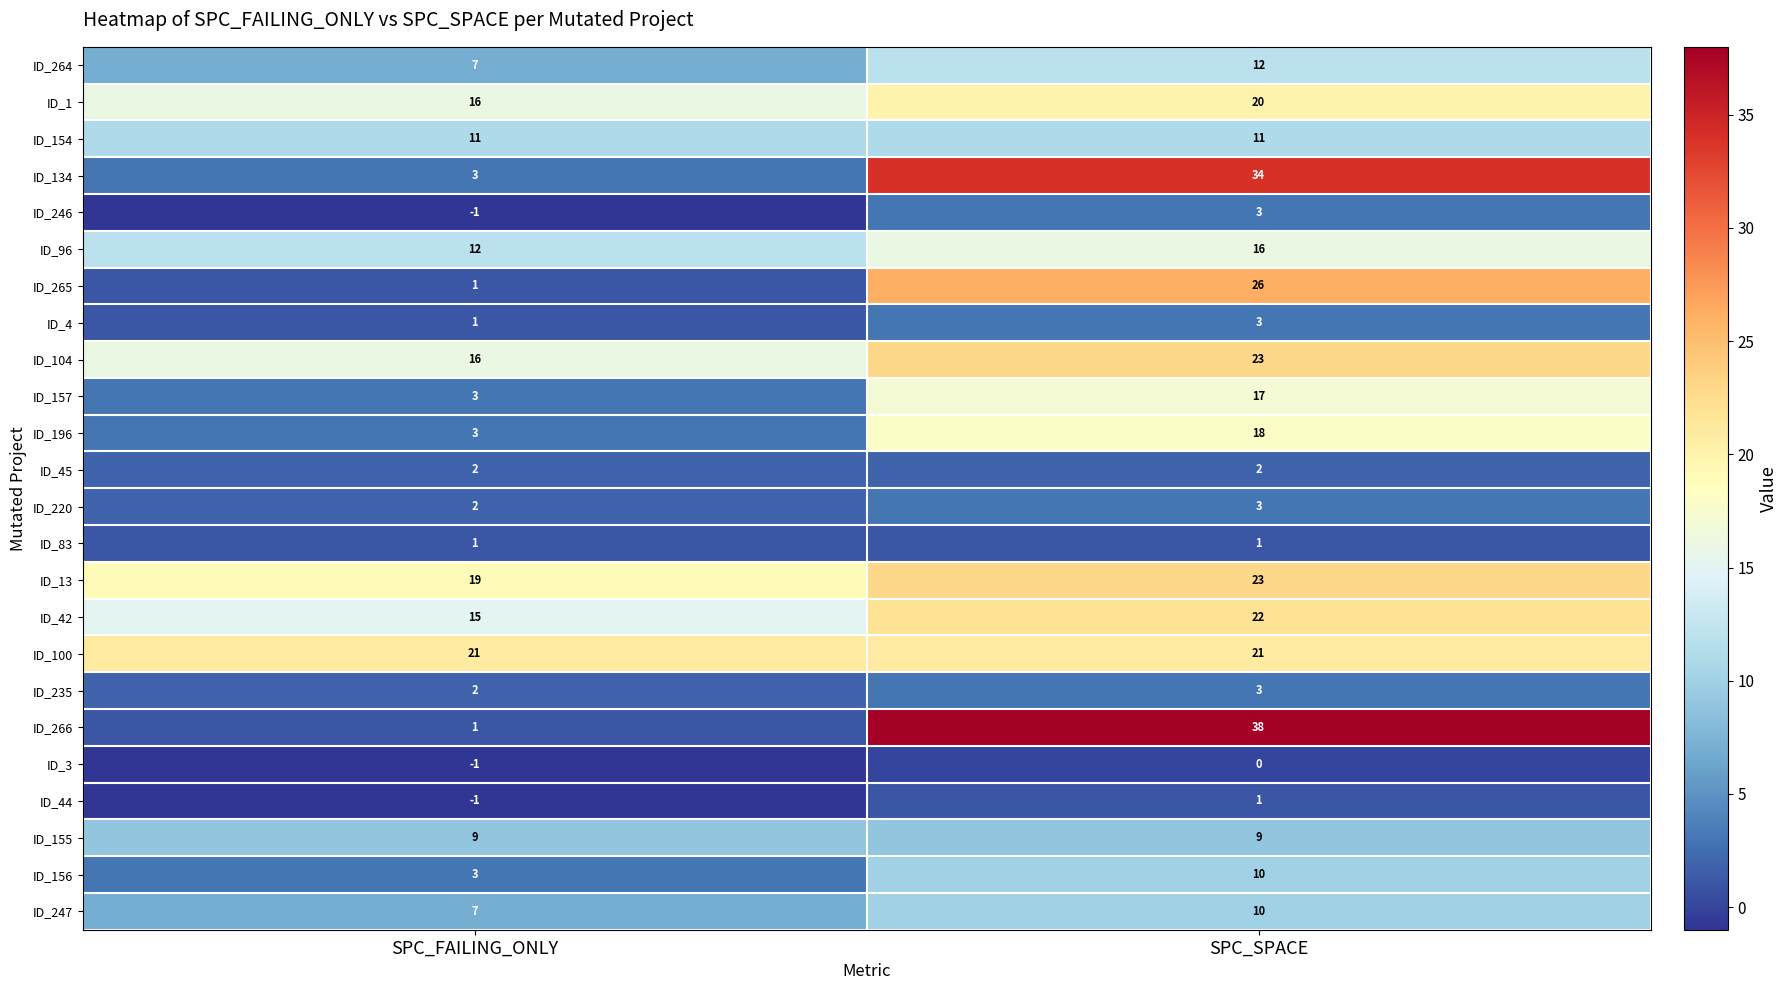

Rank the categories by ID_13 value from lowest to highest.

SPC_FAILING_ONLY, SPC_SPACE